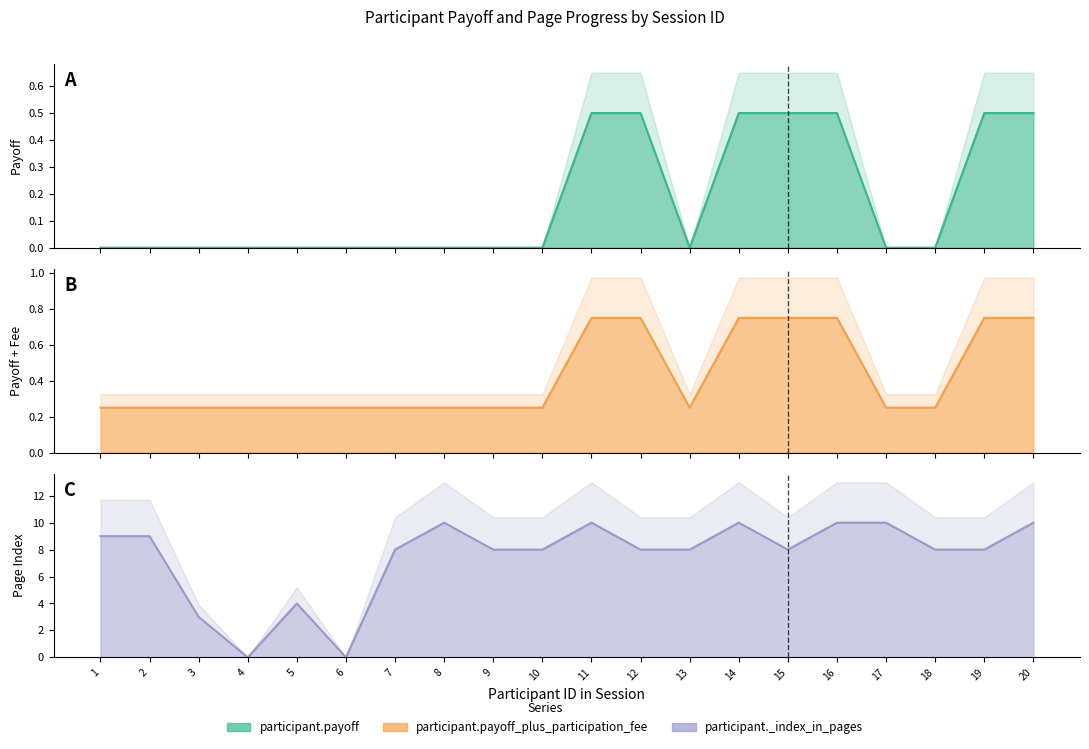

True or false: participant.payoff has more than 2 interior local peaks.

False